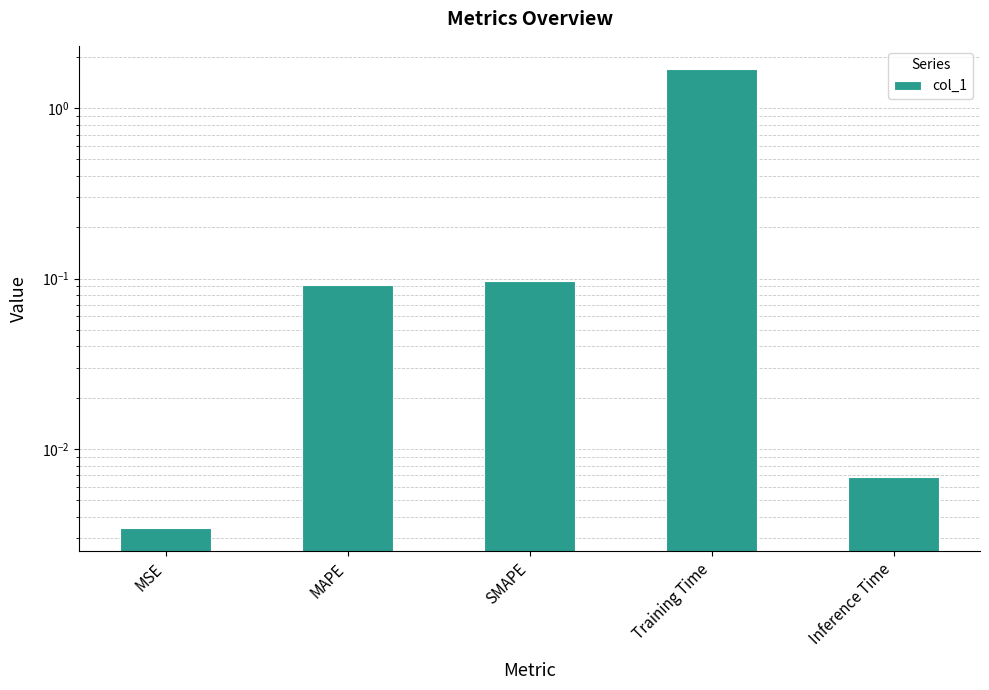

The chart shows a value of 1.7 at Training Time. True or false?

True